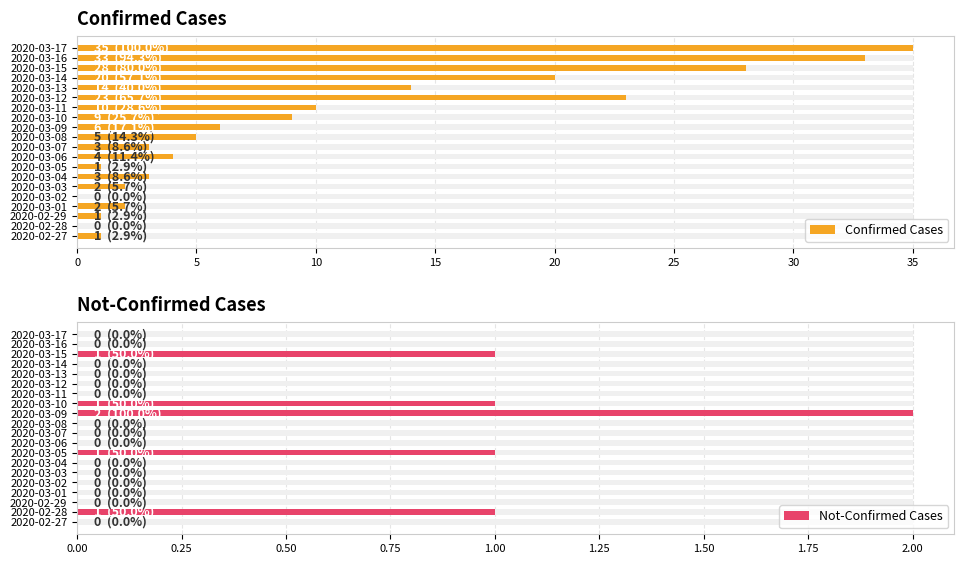

What is the greatest value displayed?

35